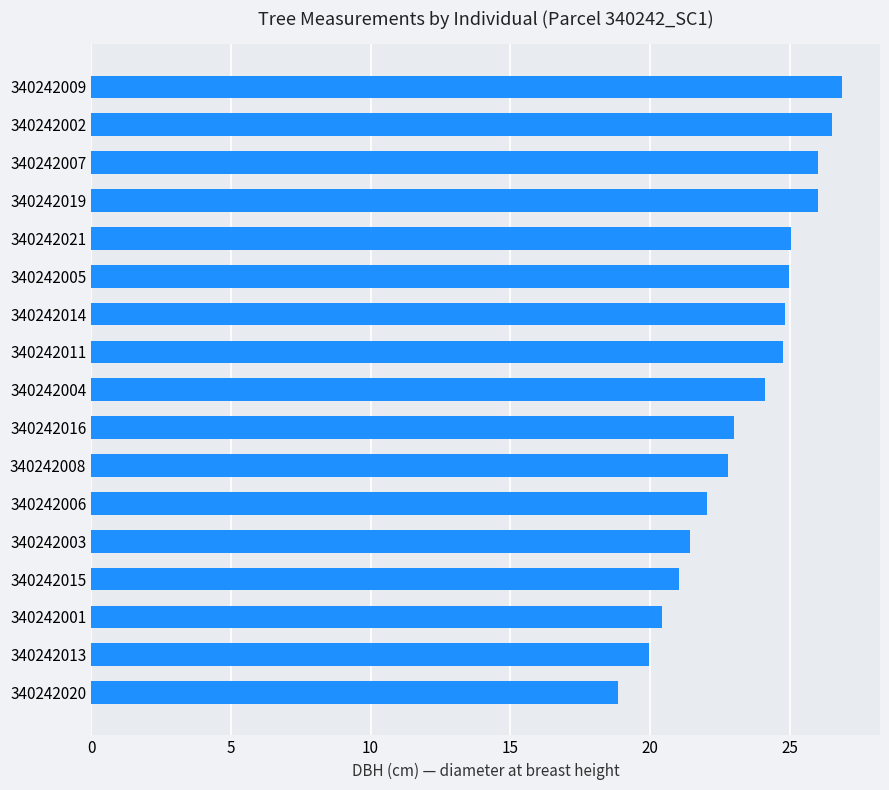

The chart shows a value of 22.8 at 340242008. True or false?

True